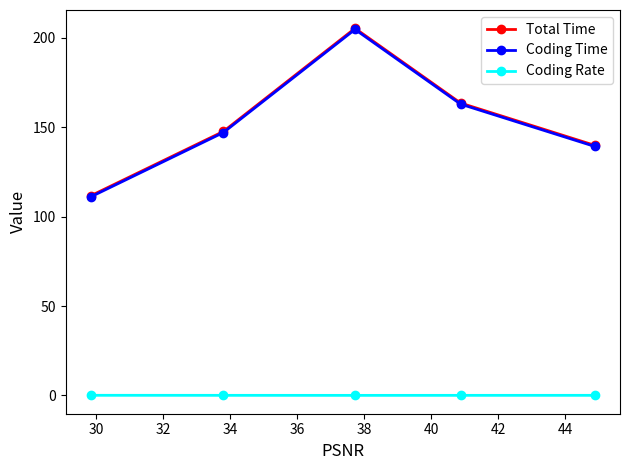

True or false: Coding Rate and Coding Time intersect in this chart.

False